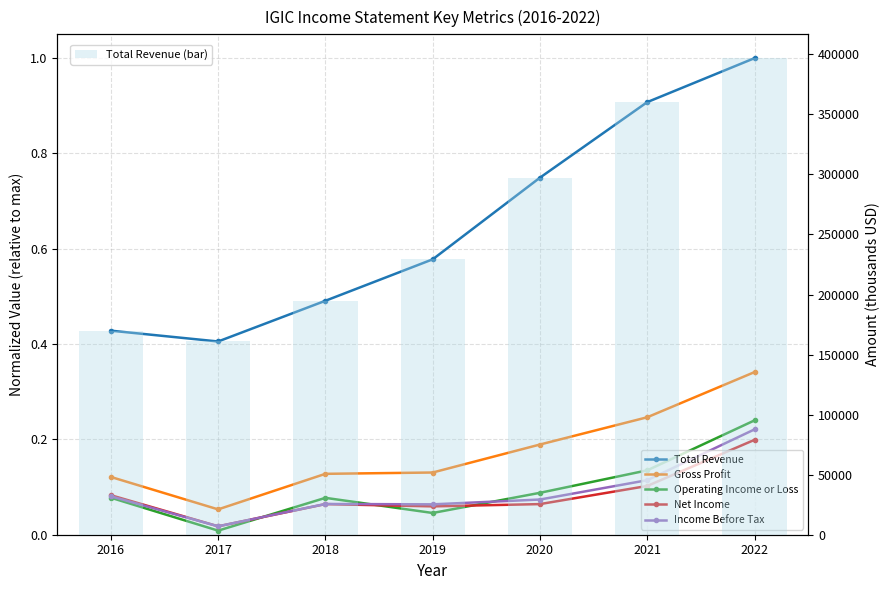

What is the greatest value displayed?

396800.0